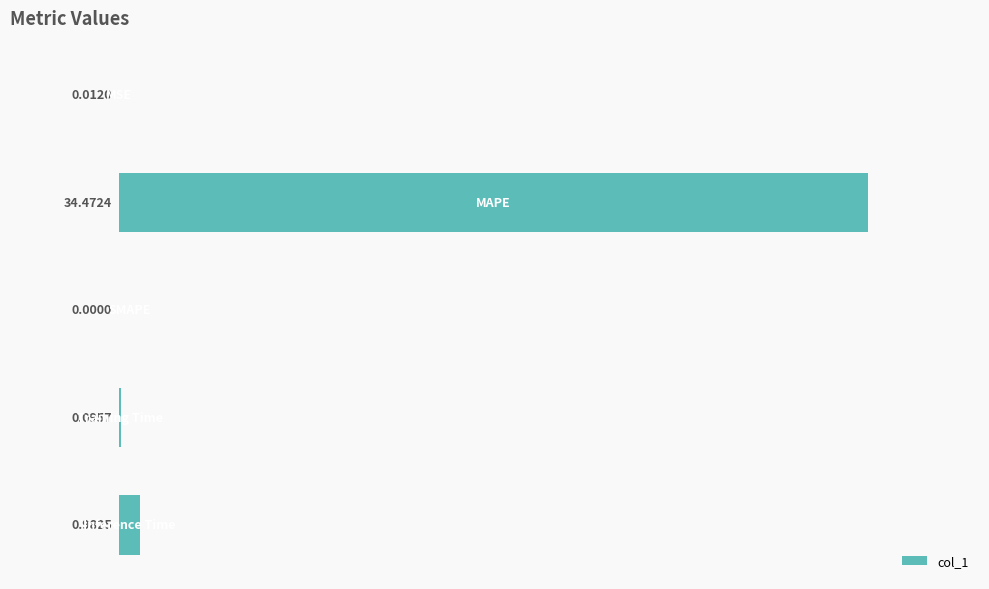

What is the sum of all values?

35.6